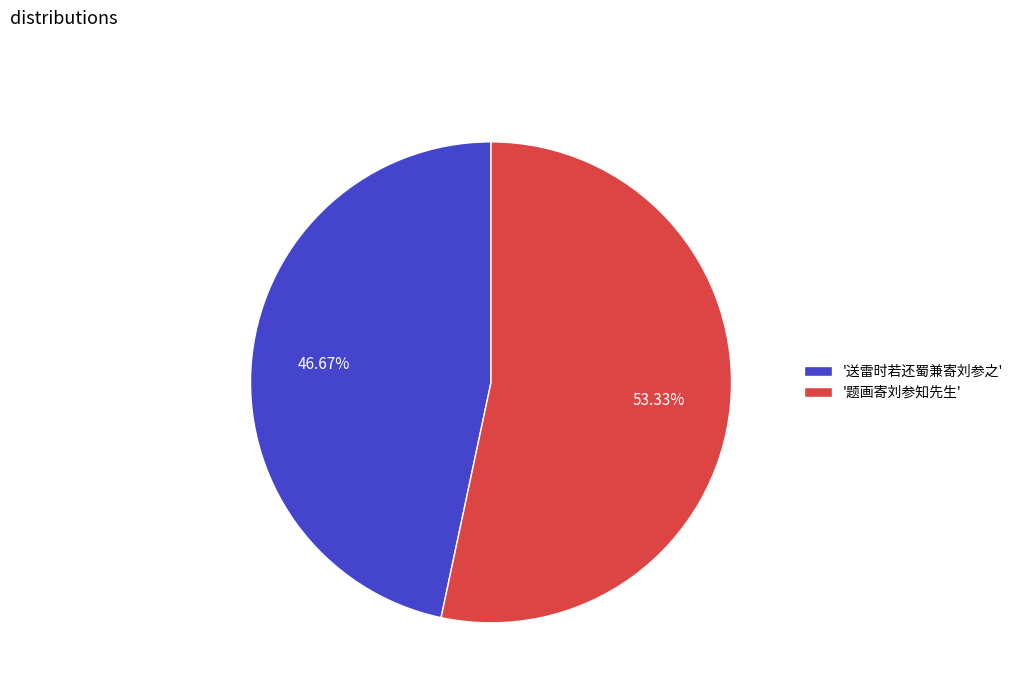

Do '送雷时若还蜀兼寄刘参之' and '题画寄刘参知先生' together represent more than half of the pie?

Yes